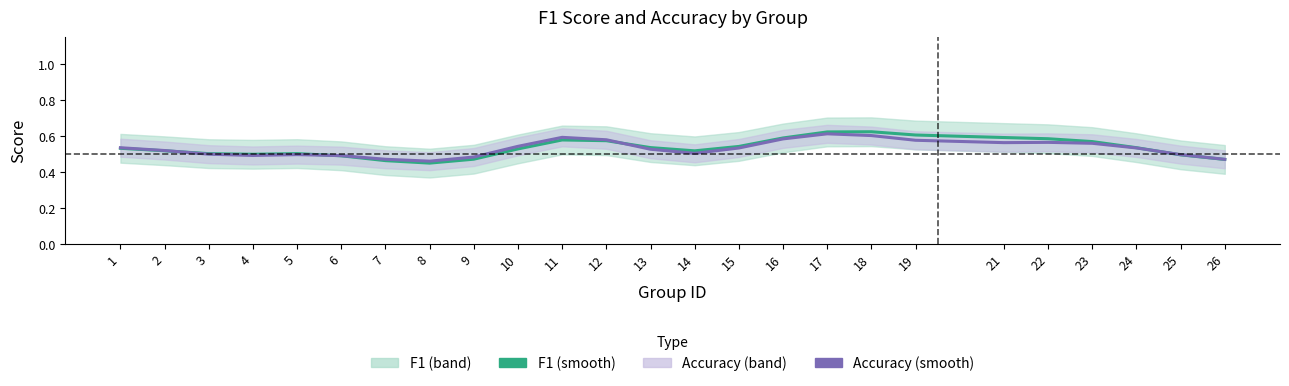

At which category is the sum across all series the highest?

17